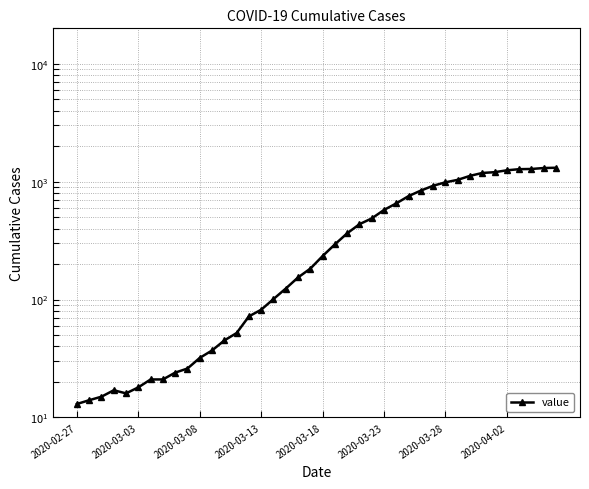

What is the smallest value displayed?

13